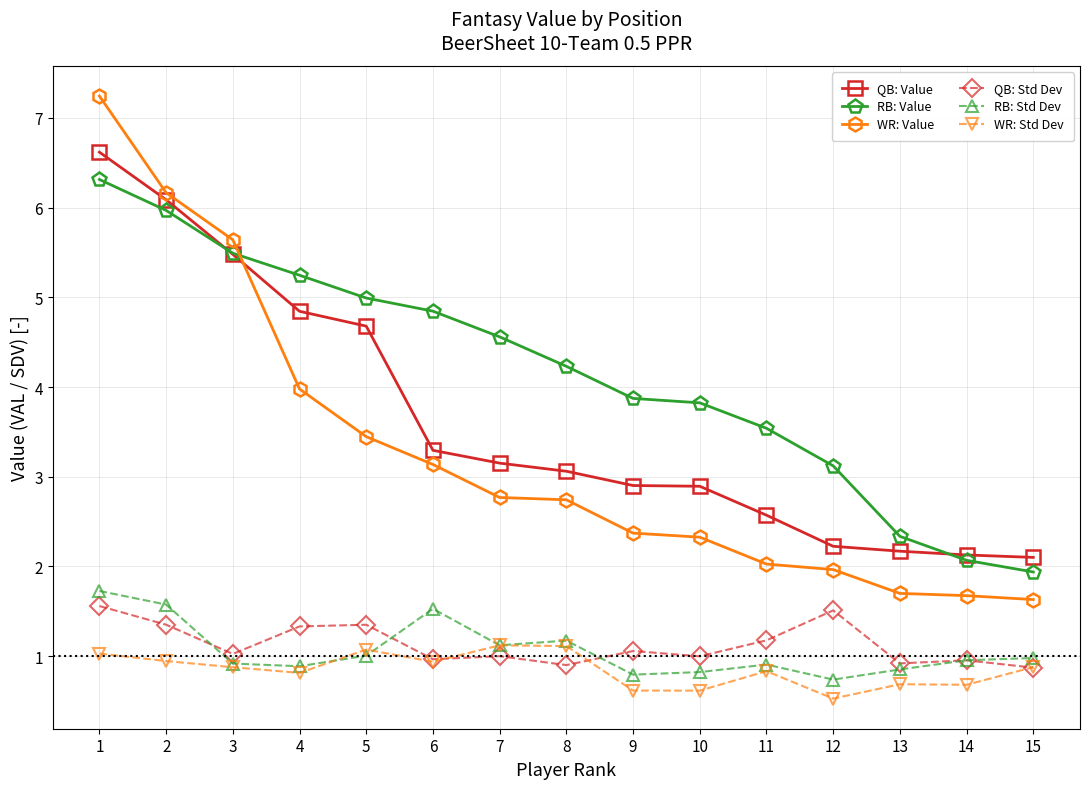

How many categories are shown in the chart?

15